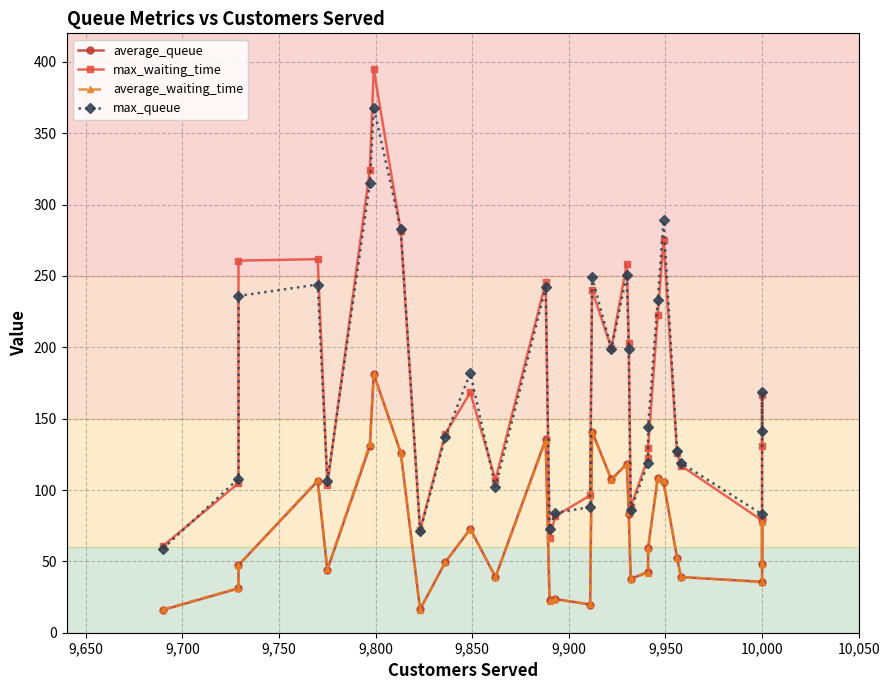

True or false: average_waiting_time and max_waiting_time cross at least once.

False